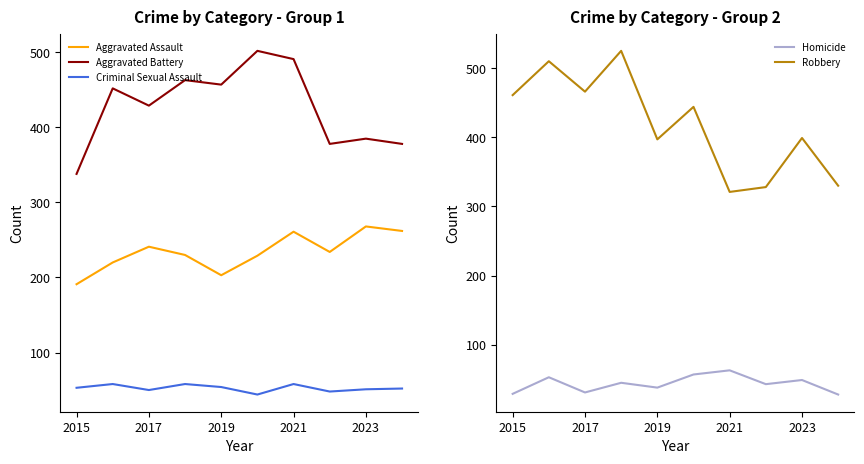

How many data points in Homicide are less than 45?

5